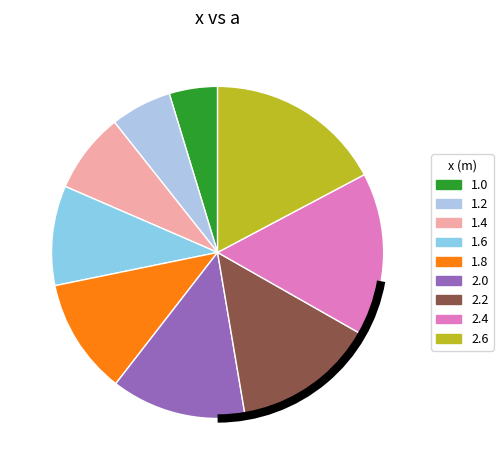

Count the number of slices in the pie.

9